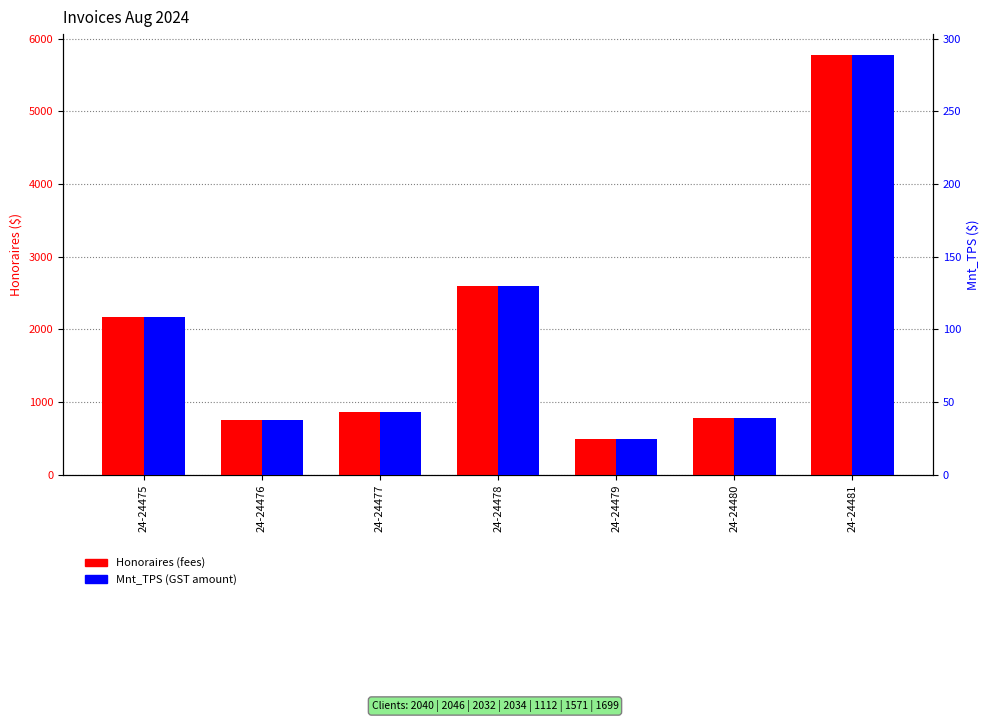

Is it true that Honoraires equals 490.0 at 24-24479?

True